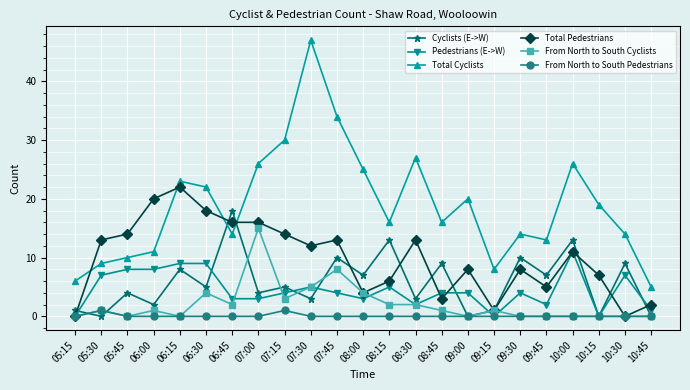

What is the difference between the second highest and minimum values in the Cyclists (E->W) series?

13